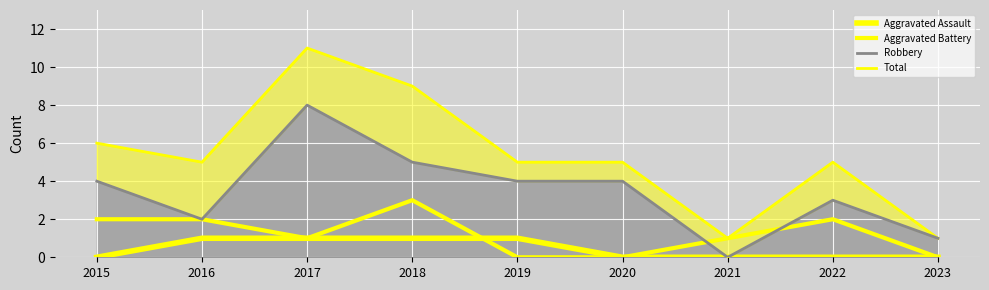

At which category does Total reach its first local peak?

2017